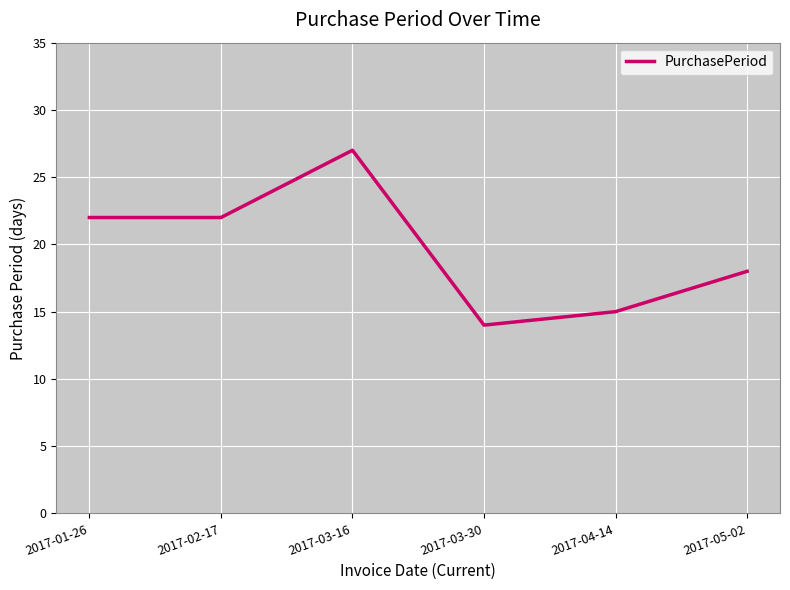

What is the difference between the values at 2017-04-14 and 2017-01-26?

7